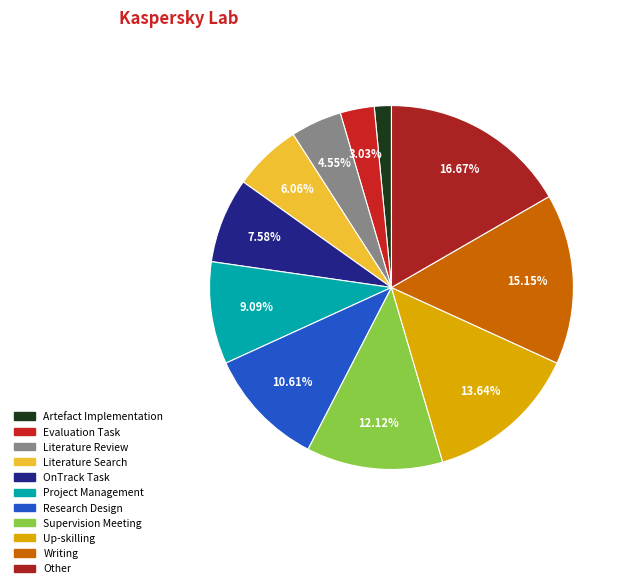

What percentage is the Artefact Implementation slice, to the nearest percent?

2%